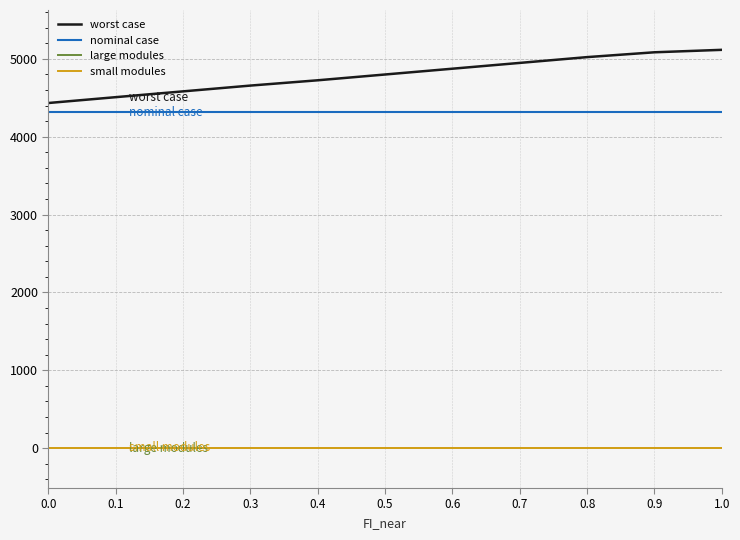

Read the nominal case value at 0.7.

4311.3